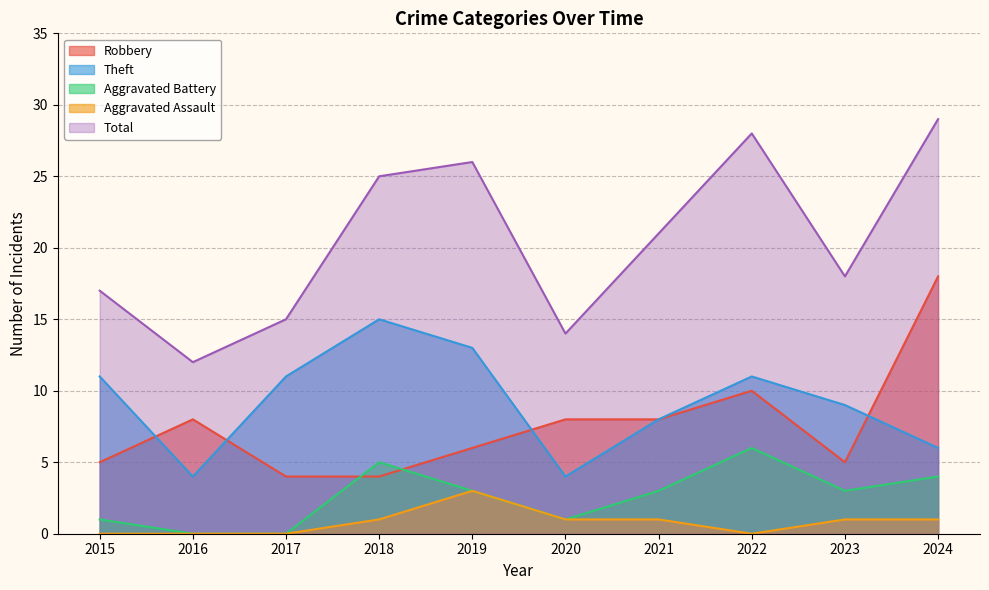

Reading left to right, what are all the values shown in this chart?

Robbery: 2015=5	2016=8	2017=4	2018=4	2019=6	2020=8	2021=8	2022=10	2023=5	2024=18
Theft: 2015=11	2016=4	2017=11	2018=15	2019=13	2020=4	2021=8	2022=11	2023=9	2024=6
Aggravated Battery: 2015=1	2016=0	2017=0	2018=5	2019=3	2020=1	2021=3	2022=6	2023=3	2024=4
Aggravated Assault: 2015=0	2016=0	2017=0	2018=1	2019=3	2020=1	2021=1	2022=0	2023=1	2024=1
Total: 2015=17	2016=12	2017=15	2018=25	2019=26	2020=14	2021=21	2022=28	2023=18	2024=29